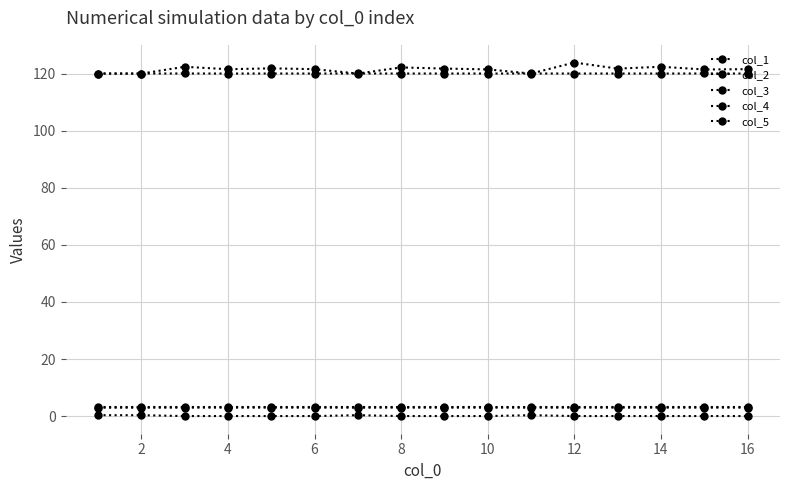

What is the value of the col_3 point at the 10th from the left?

3.0